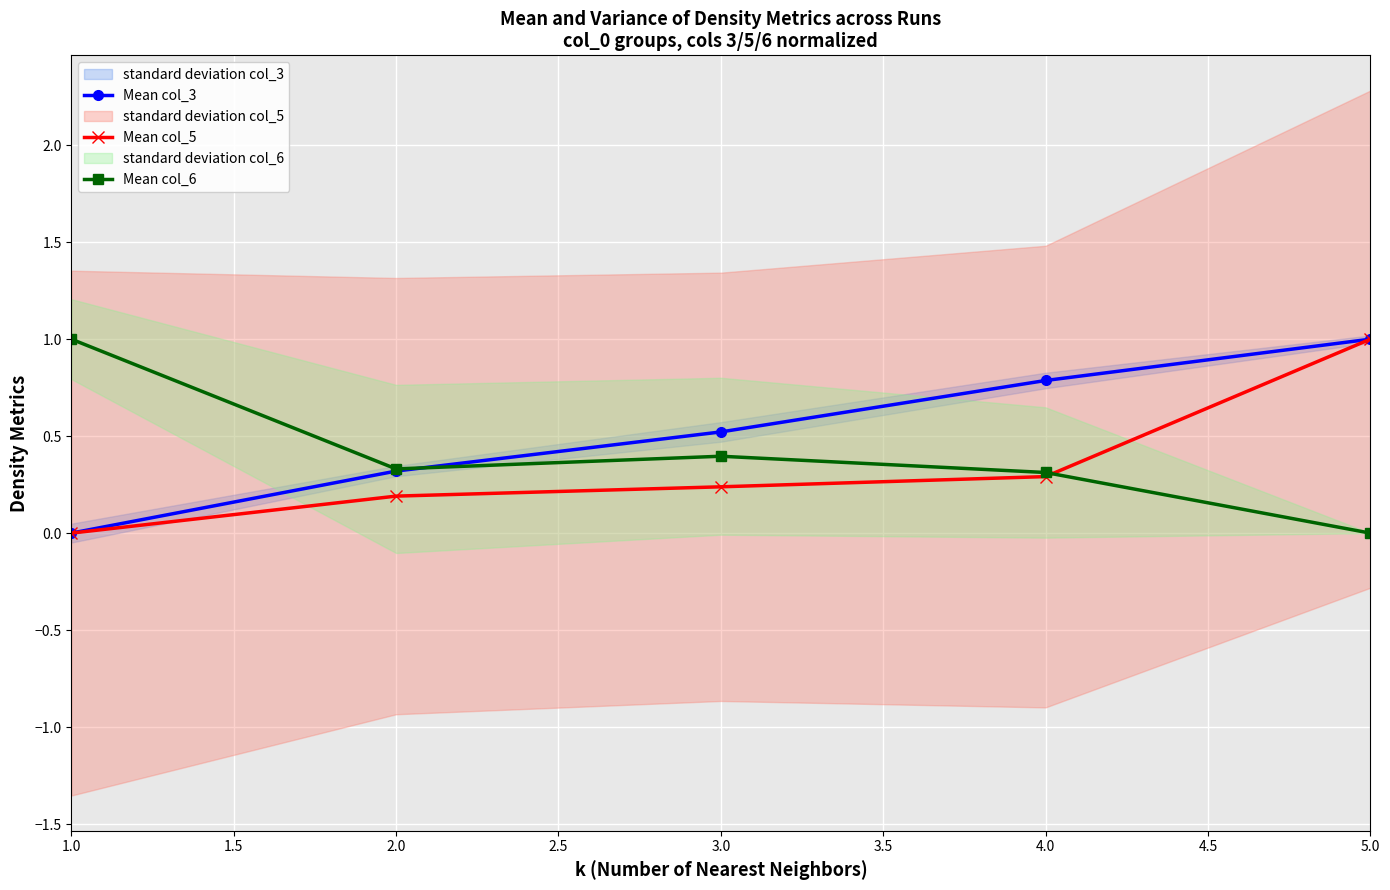

True or false: Mean col_6 has more than 1 points higher than both neighbors.

False